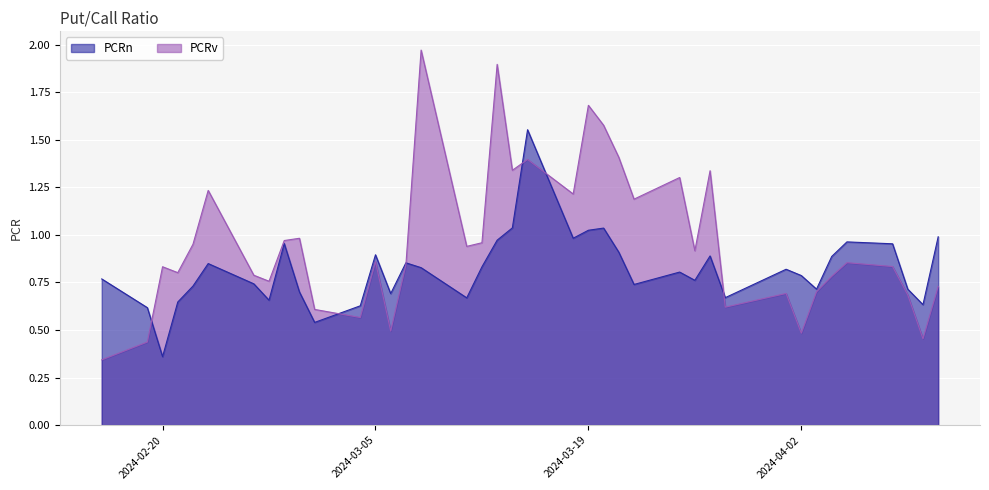

True or false: PCRn has a value of 0.2 at 2024-02-20.

False